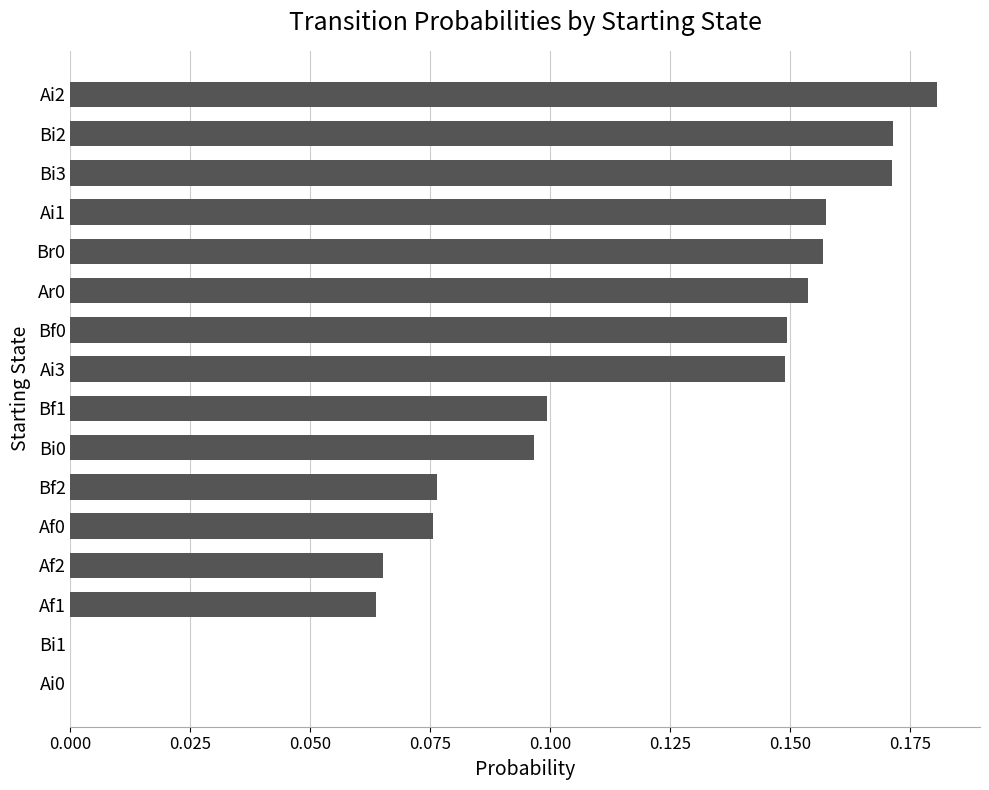

Which has a higher value, Bf2 or Bi3?

Bi3